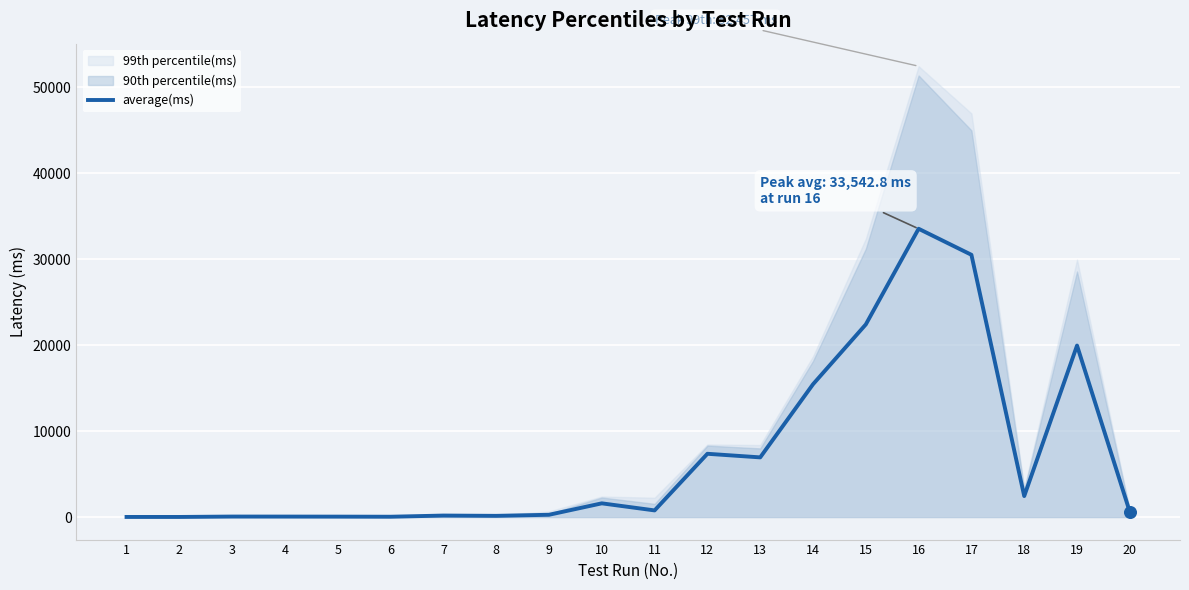

What is the change in value from 4 to 8?

+85.3